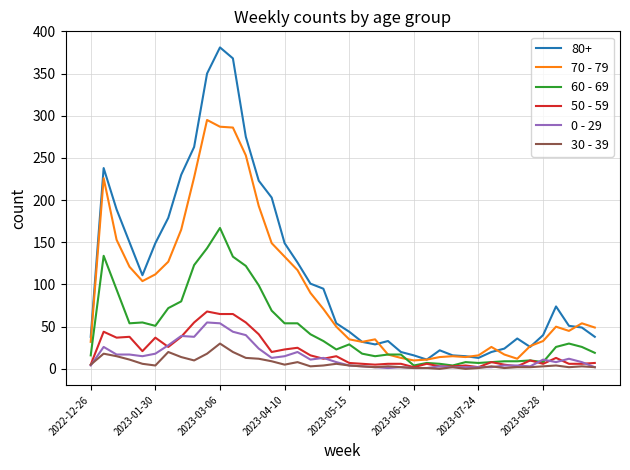

Which series has the widest spread of values?

80+